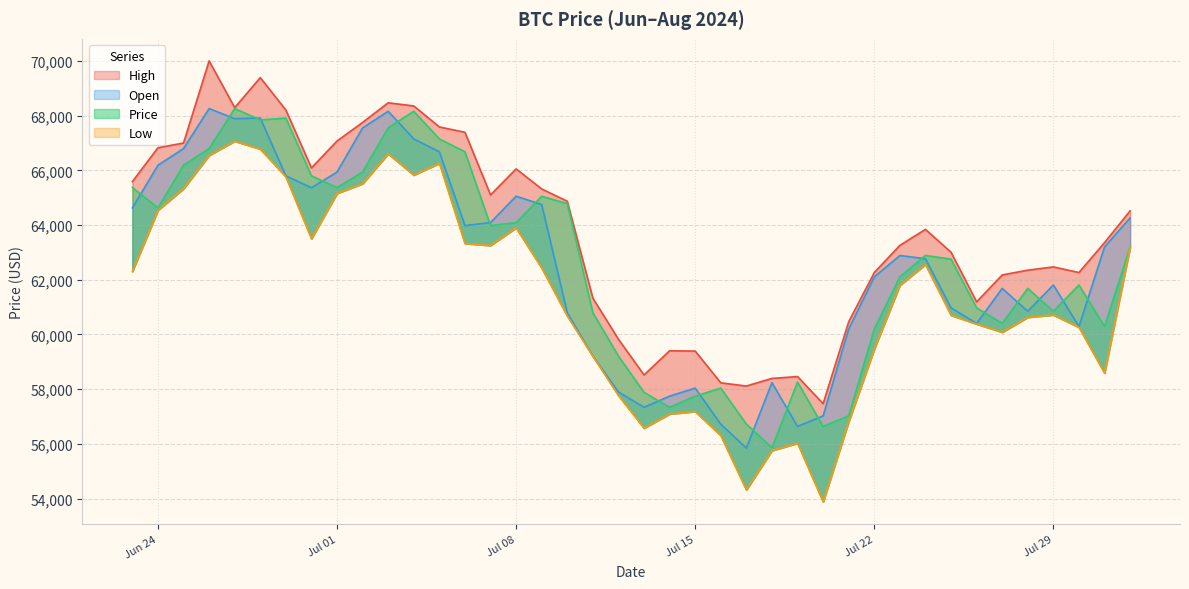

The Open series shows 90639.4 at 2024-07-10. True or false?

False